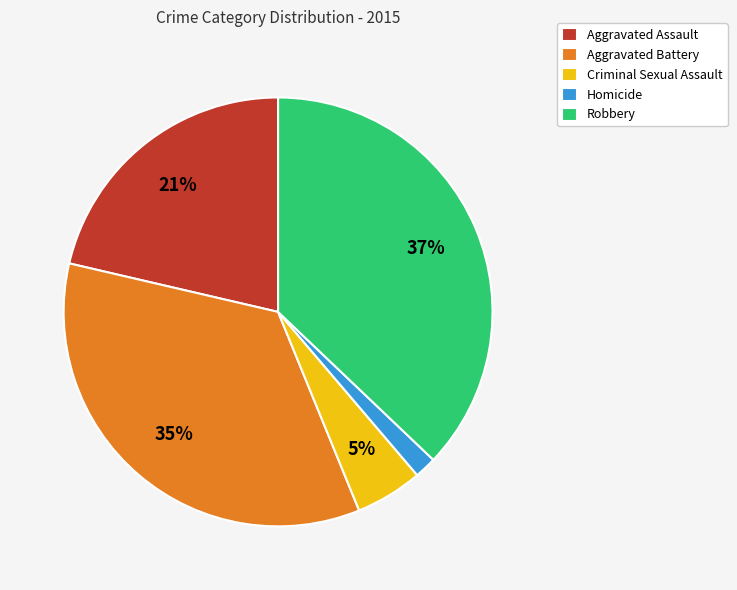

What is the smallest slice in the pie chart?

Homicide